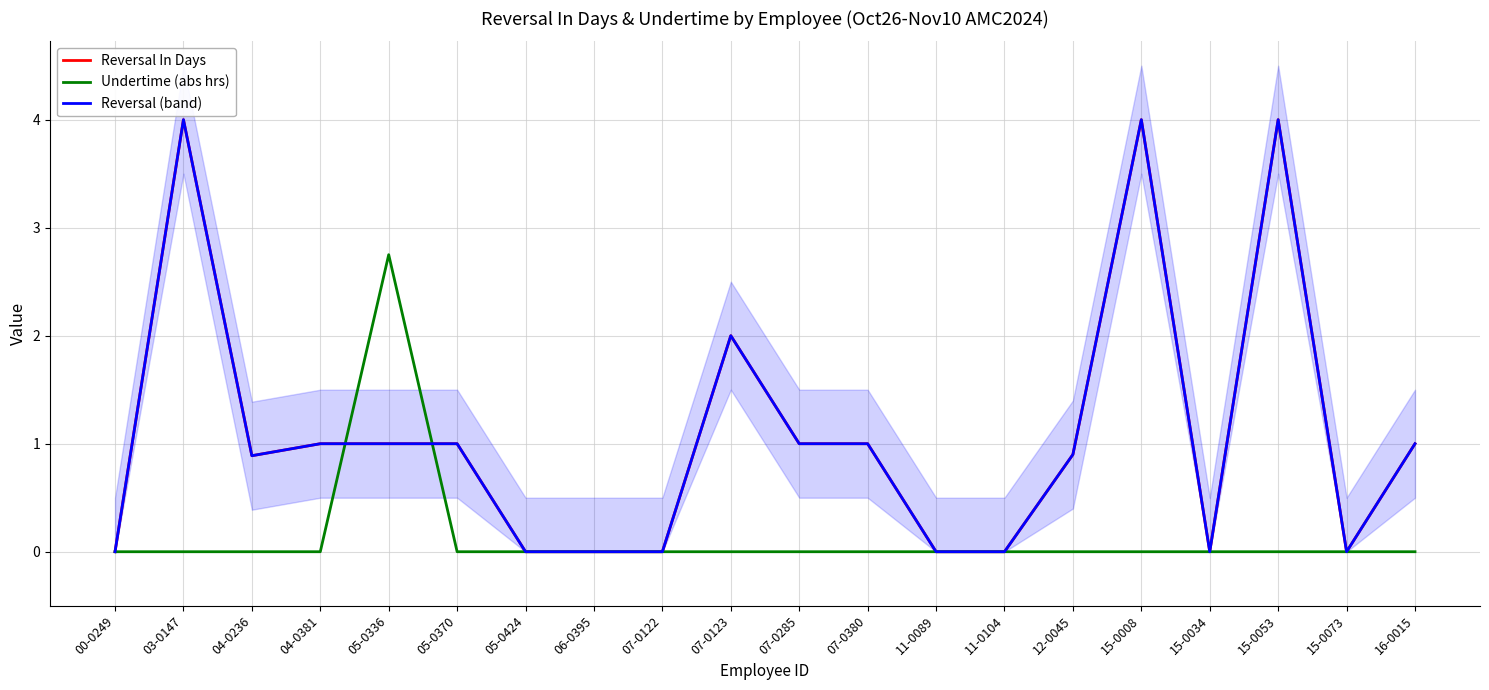

Reading right to left, extract all data points from this chart.

Reversal In Days: 16-0015=1.0	15-0073=0.0	15-0053=4.0	15-0034=0.0	15-0008=4.0	12-0045=0.9	11-0104=0.0	11-0089=0.0	07-0380=1.0	07-0285=1.0	07-0123=2.0	07-0122=0.0	06-0395=0.0	05-0424=0.0	05-0370=1.0	05-0336=1.0	04-0381=1.0	04-0236=0.9	03-0147=4.0	00-0249=0.0
Undertime (abs hrs): 16-0015=0.0	15-0073=0.0	15-0053=0.0	15-0034=0.0	15-0008=0.0	12-0045=0.0	11-0104=0.0	11-0089=0.0	07-0380=0.0	07-0285=0.0	07-0123=0.0	07-0122=0.0	06-0395=0.0	05-0424=0.0	05-0370=0.0	05-0336=2.8	04-0381=0.0	04-0236=0.0	03-0147=0.0	00-0249=0.0
Reversal (band): 16-0015=1.0	15-0073=0.0	15-0053=4.0	15-0034=0.0	15-0008=4.0	12-0045=0.9	11-0104=0.0	11-0089=0.0	07-0380=1.0	07-0285=1.0	07-0123=2.0	07-0122=0.0	06-0395=0.0	05-0424=0.0	05-0370=1.0	05-0336=1.0	04-0381=1.0	04-0236=0.9	03-0147=4.0	00-0249=0.0